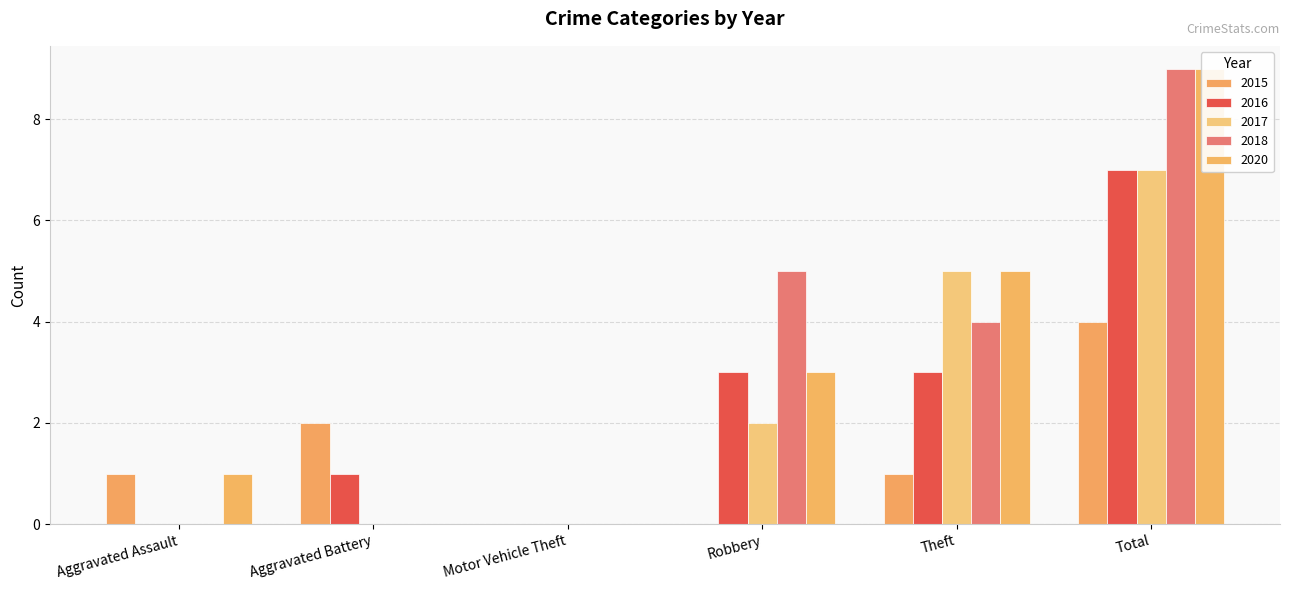

What position from the left is Motor Vehicle Theft?

3